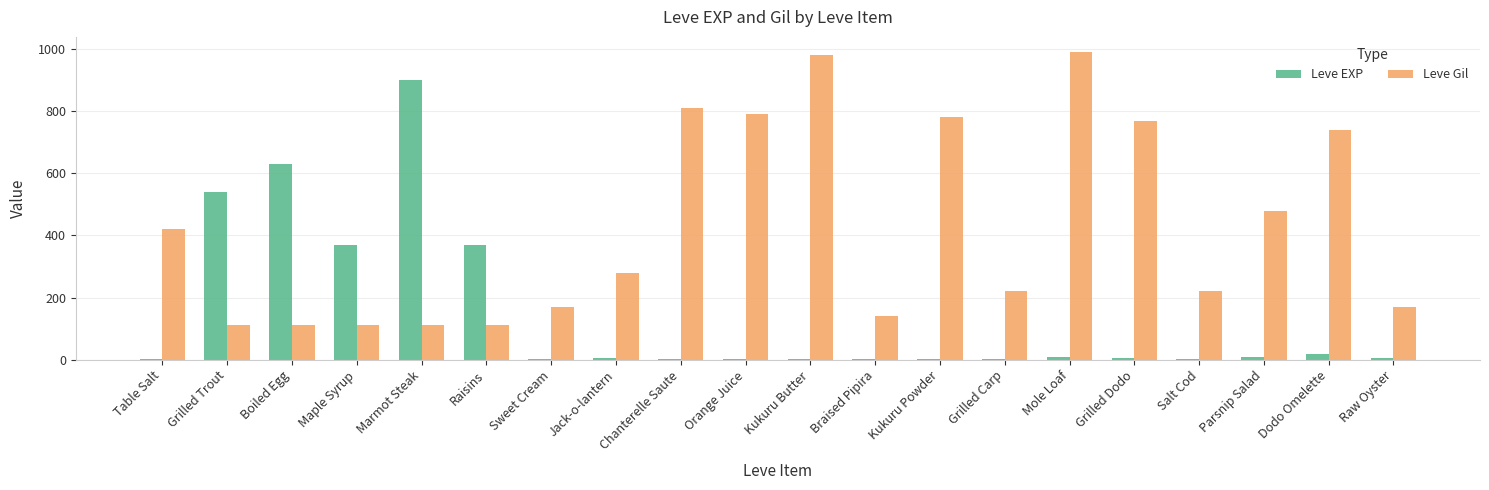

What are all the series names shown in the legend?

Leve EXP, Leve Gil